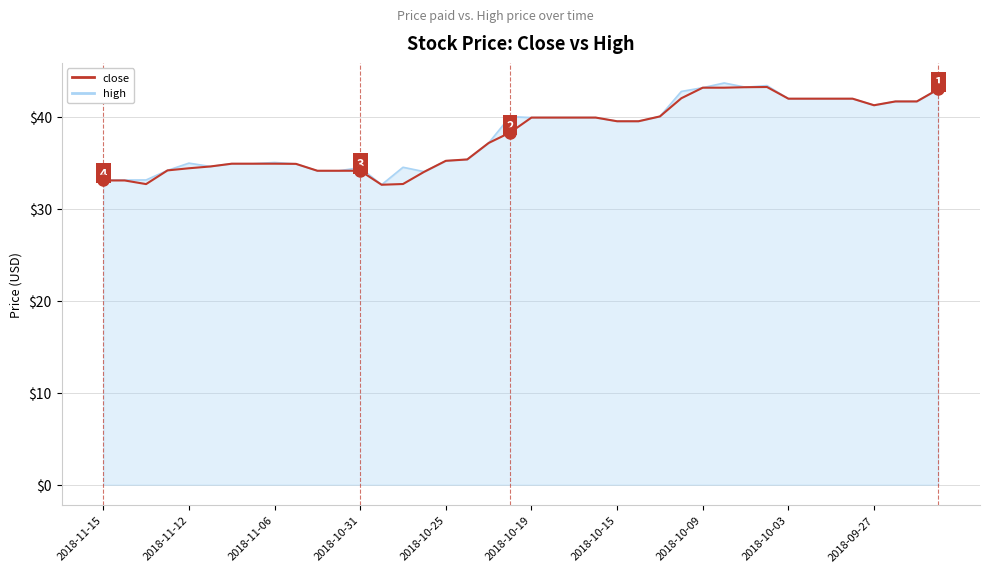

What is the smallest value displayed?

32.6